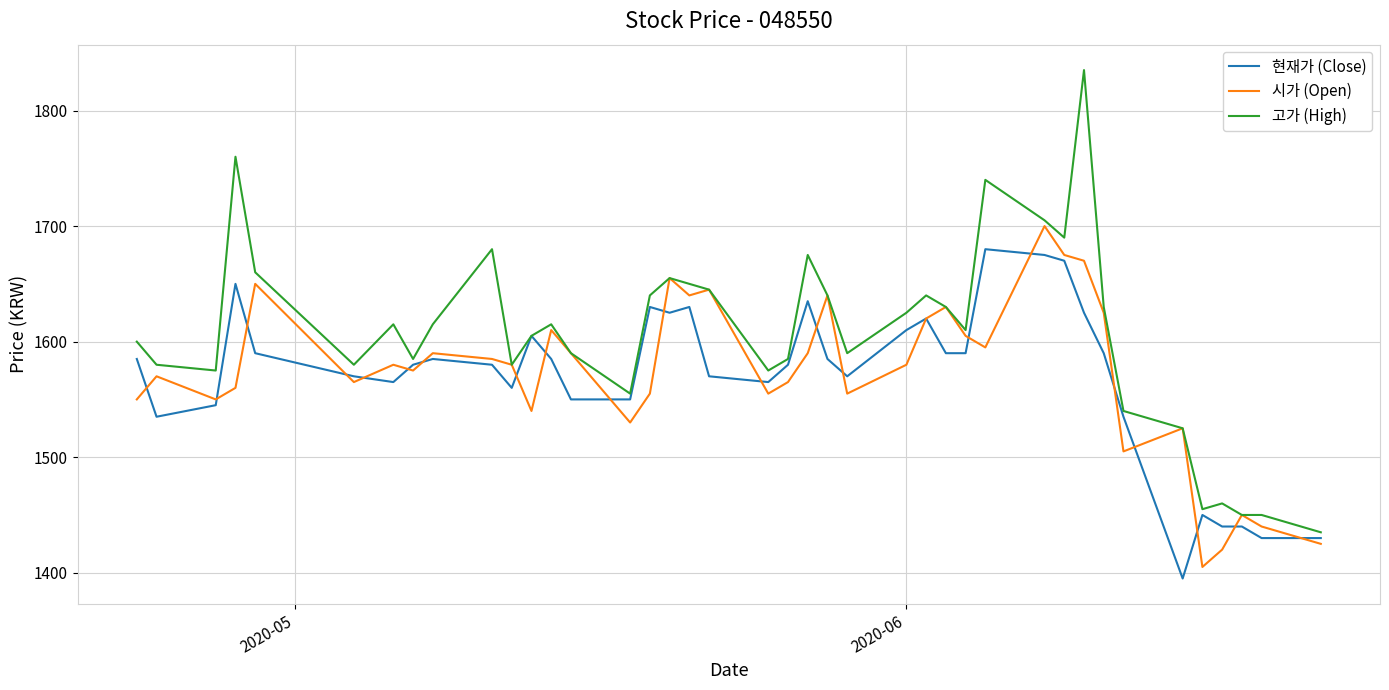

Which series has the largest range (max minus min)?

고가 (High)